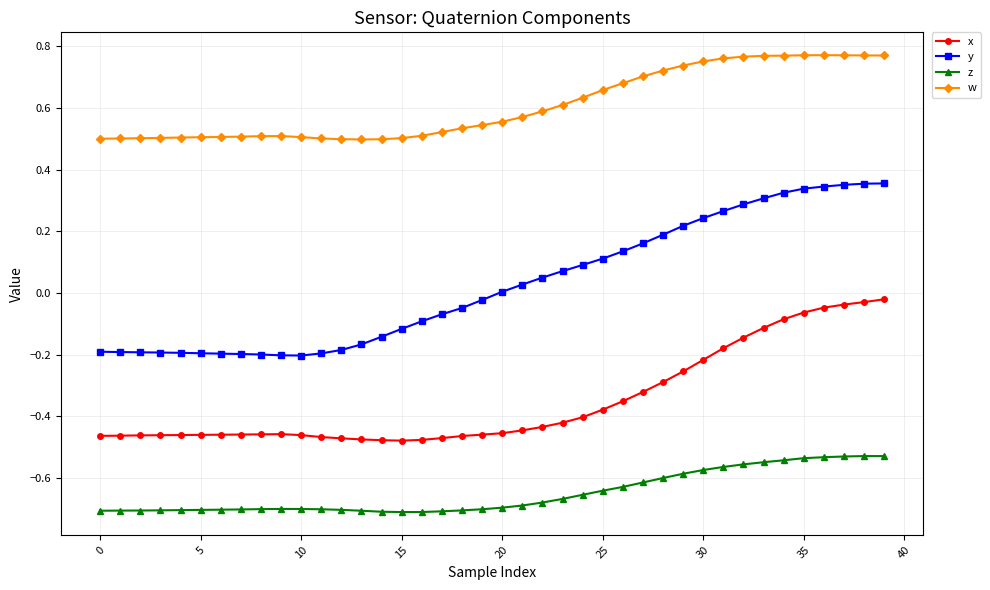

True or false: z has more than 0 interior local peaks.

True